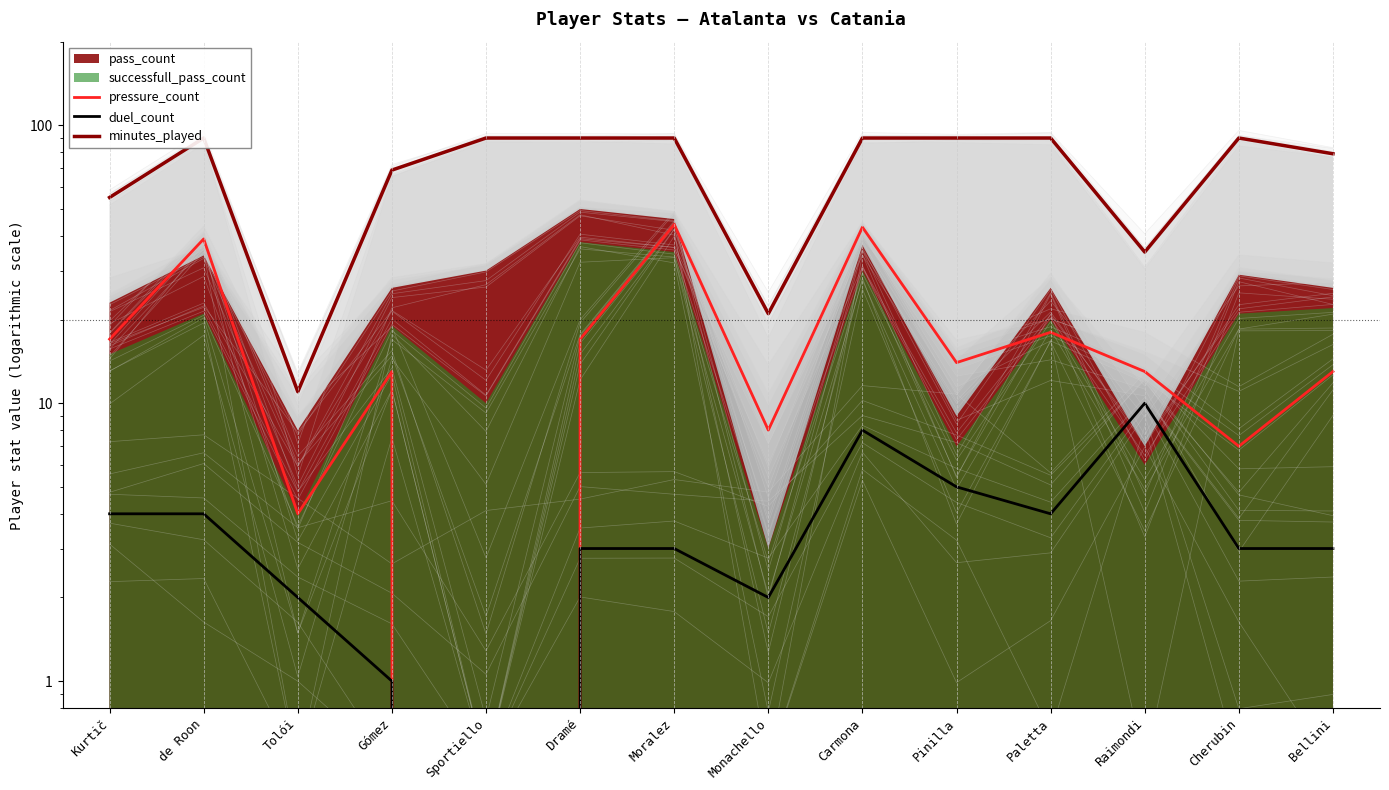

What is the maximum value shown in the chart?

90